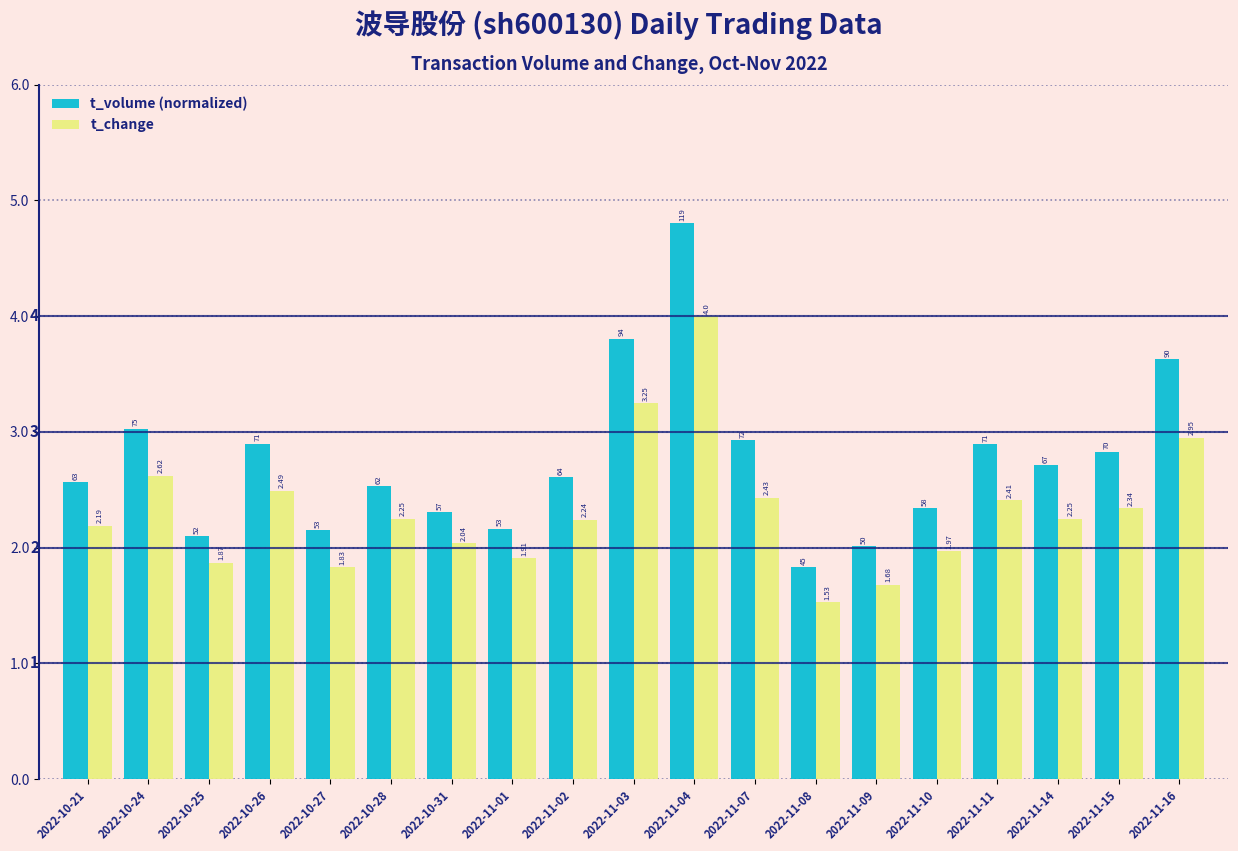

Rank the series by their maximum value, from lowest to highest.

t_change, t_volume (normalized)